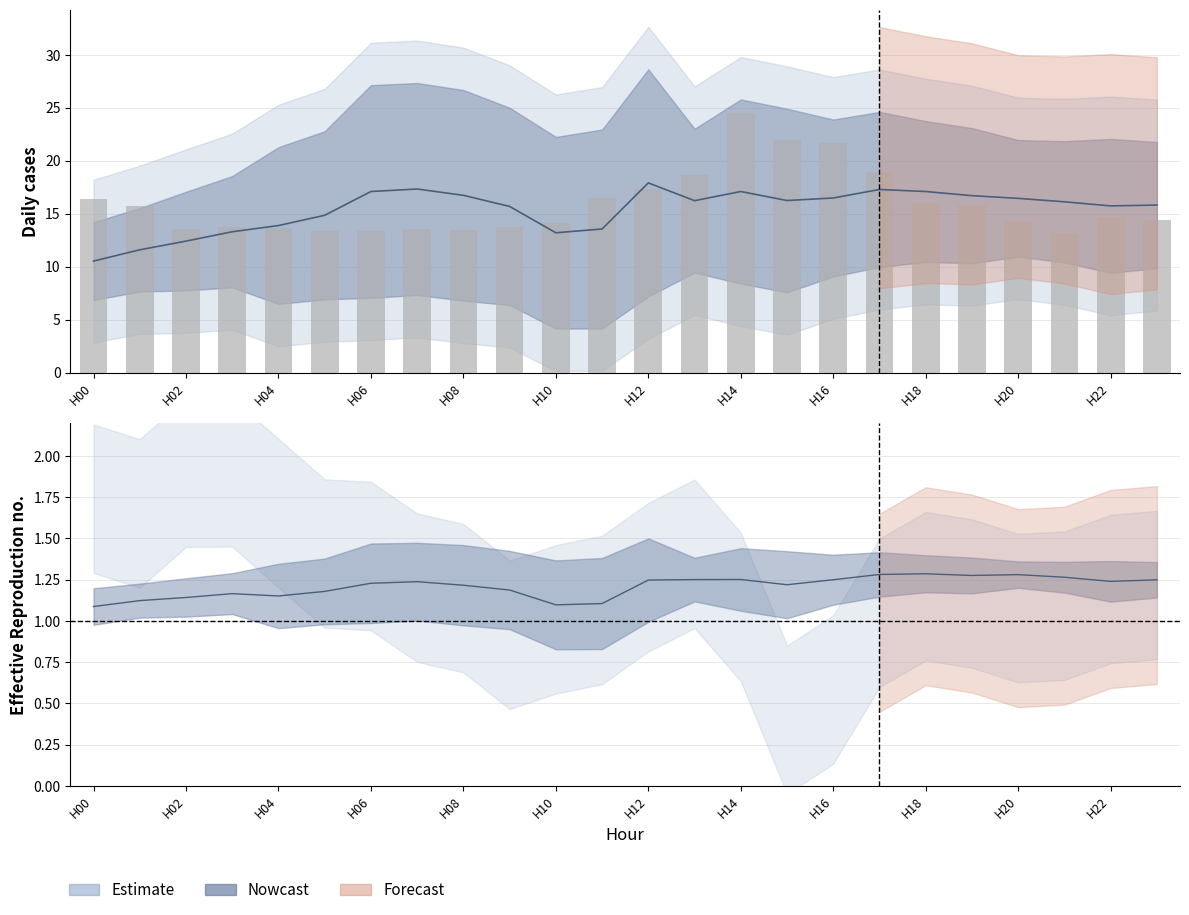

At which label is the value closest to 18?

H12